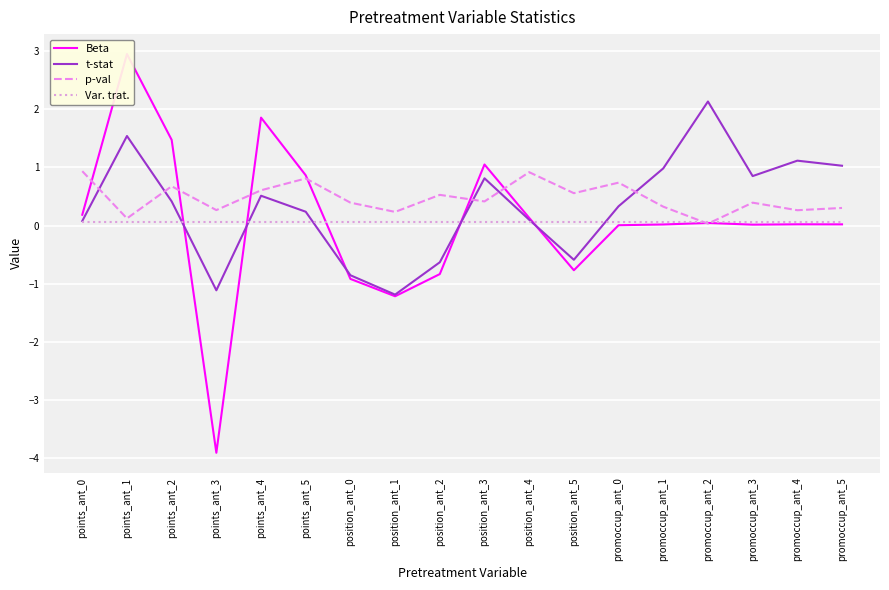

What is the label of the 14th point from the left?

promoccup_ant_1